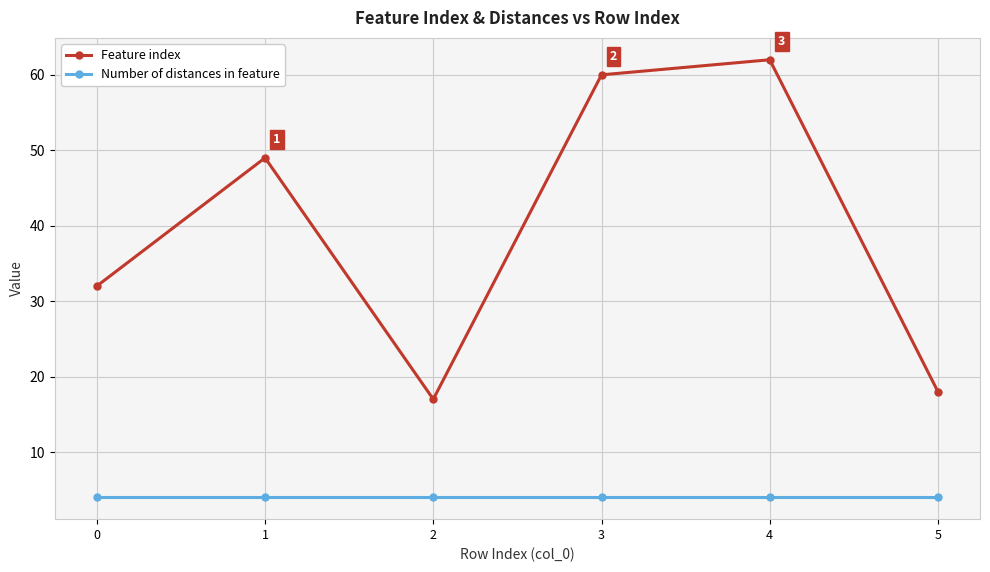

What is the average value of the Number of distances in feature series?

4